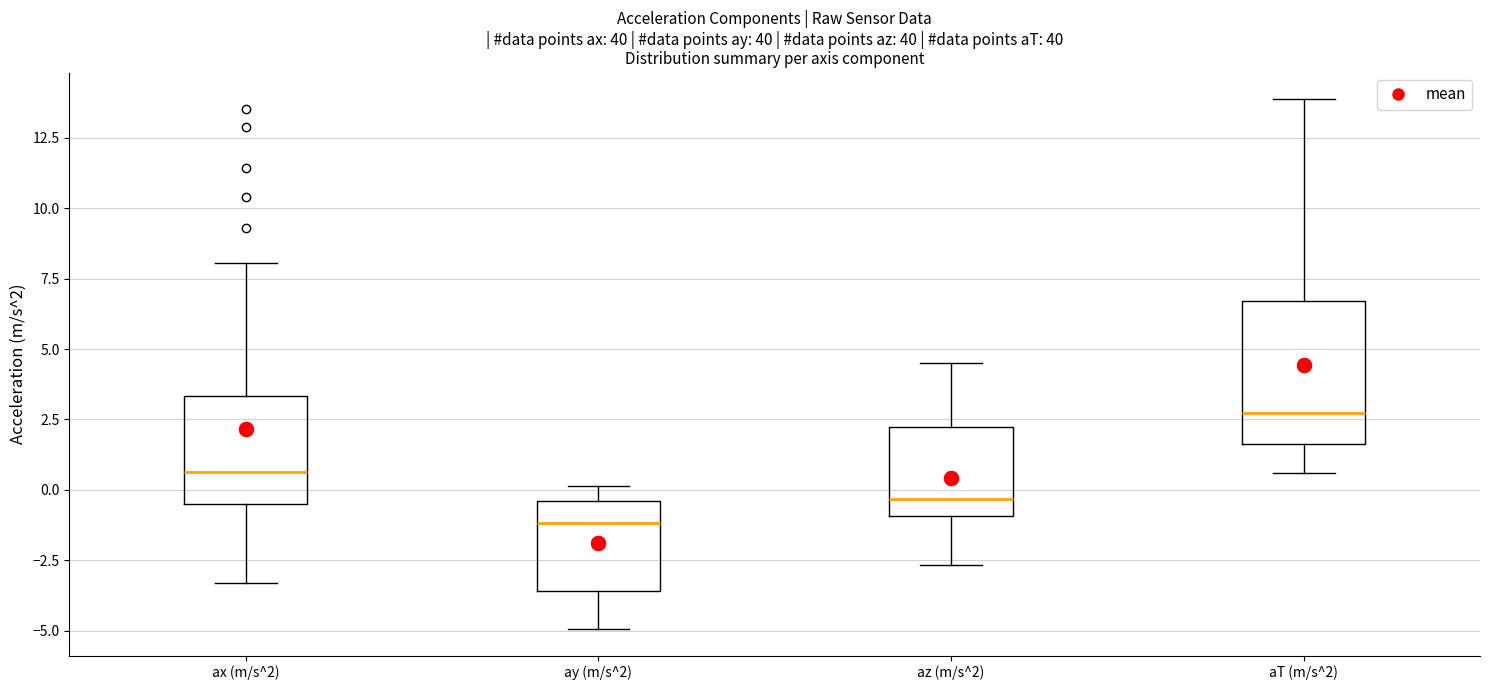

Reading left to right, transcribe this box plot: for each box, give where its median line is, the range the box spans, and where its two whiskers end, as read against the y-axis. The values are not printed on the chart, so give them approximately, as read against the axis.

ax (m/s^2): median 0.5, box -0.5 to 3.5, whiskers -3.5 to 8.0
ay (m/s^2): median -1.0, box -3.5 to -0.5, whiskers -5.0 to 0.0
az (m/s^2): median -0.5, box -1.0 to 2.0, whiskers -2.5 to 4.5
aT (m/s^2): median 2.5, box 1.5 to 6.5, whiskers 0.5 to 14.0